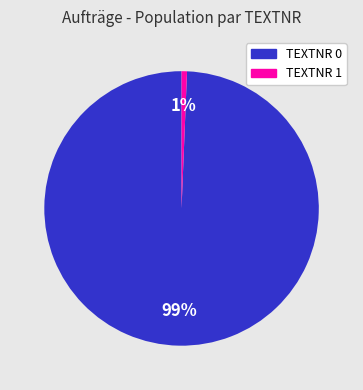

Is there any slice that represents more than half of the pie?

Yes